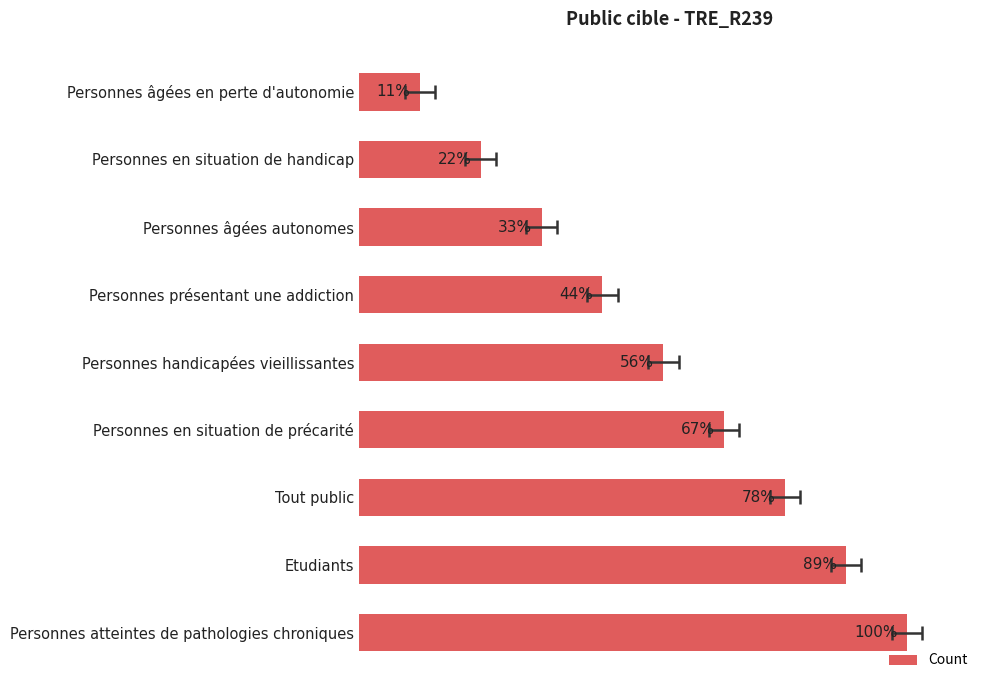

Reading left to right, extract all data points from this chart.

1	2	3	4	5	6	7	8	9